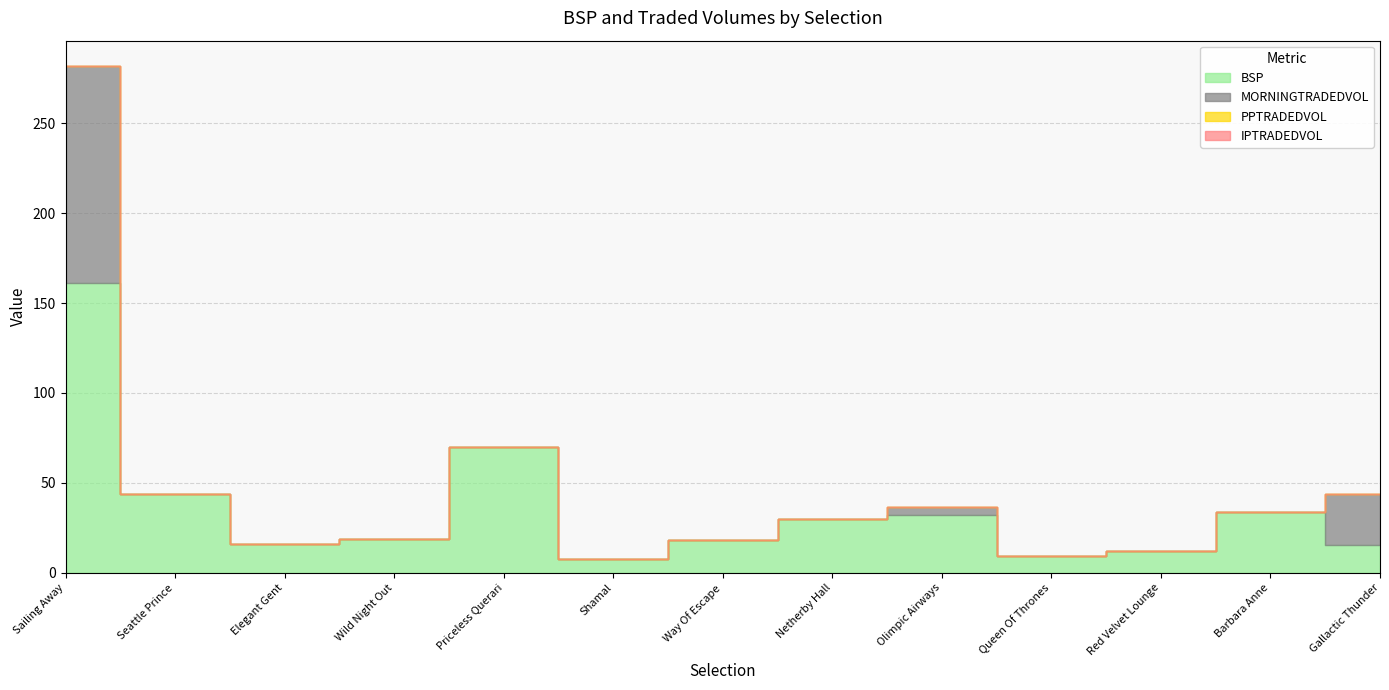

Reading right to left, extract all data points from this chart.

BSP: Gallactic Thunder=15.2	Barbara Anne=34.0	Red Velvet Lounge=12.0	Queen Of Thrones=9.3	Olimpic Airways=32.0	Netherby Hall=30.0	Way Of Escape=18.4	Shamal=7.5	Priceless Querari=70.0	Wild Night Out=18.6	Elegant Gent=15.7	Seattle Prince=43.9	Sailing Away=161.2
MORNINGTRADEDVOL: Gallactic Thunder=28.3	Barbara Anne=0.0	Red Velvet Lounge=0.0	Queen Of Thrones=0.0	Olimpic Airways=4.7	Netherby Hall=0.0	Way Of Escape=0.0	Shamal=0.0	Priceless Querari=0.0	Wild Night Out=0.0	Elegant Gent=0.0	Seattle Prince=0.0	Sailing Away=120.6
PPTRADEDVOL: Gallactic Thunder=0.0	Barbara Anne=0.0	Red Velvet Lounge=0.0	Queen Of Thrones=0.0	Olimpic Airways=0.0	Netherby Hall=0.0	Way Of Escape=0.0	Shamal=0.0	Priceless Querari=0.0	Wild Night Out=0.0	Elegant Gent=0.0	Seattle Prince=0.0	Sailing Away=0.0
IPTRADEDVOL: Gallactic Thunder=0.0	Barbara Anne=0.0	Red Velvet Lounge=0.0	Queen Of Thrones=0.0	Olimpic Airways=0.0	Netherby Hall=0.0	Way Of Escape=0.0	Shamal=0.0	Priceless Querari=0.0	Wild Night Out=0.0	Elegant Gent=0.0	Seattle Prince=0.0	Sailing Away=0.0